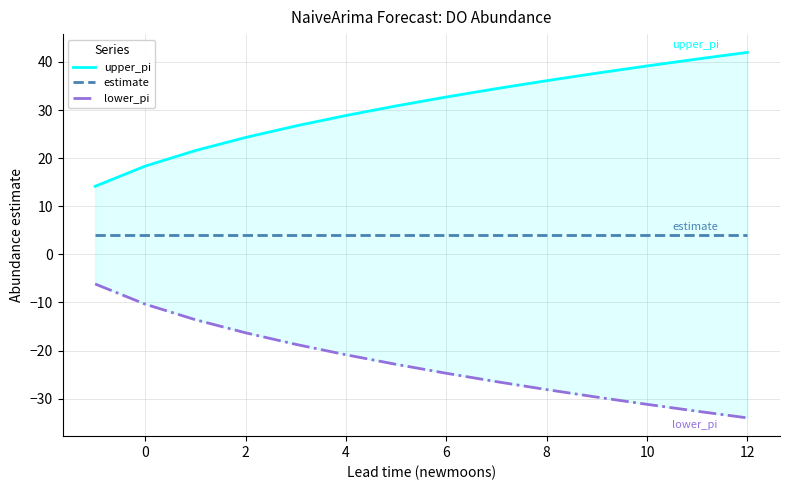

At which category is the sum across all series the highest?

10